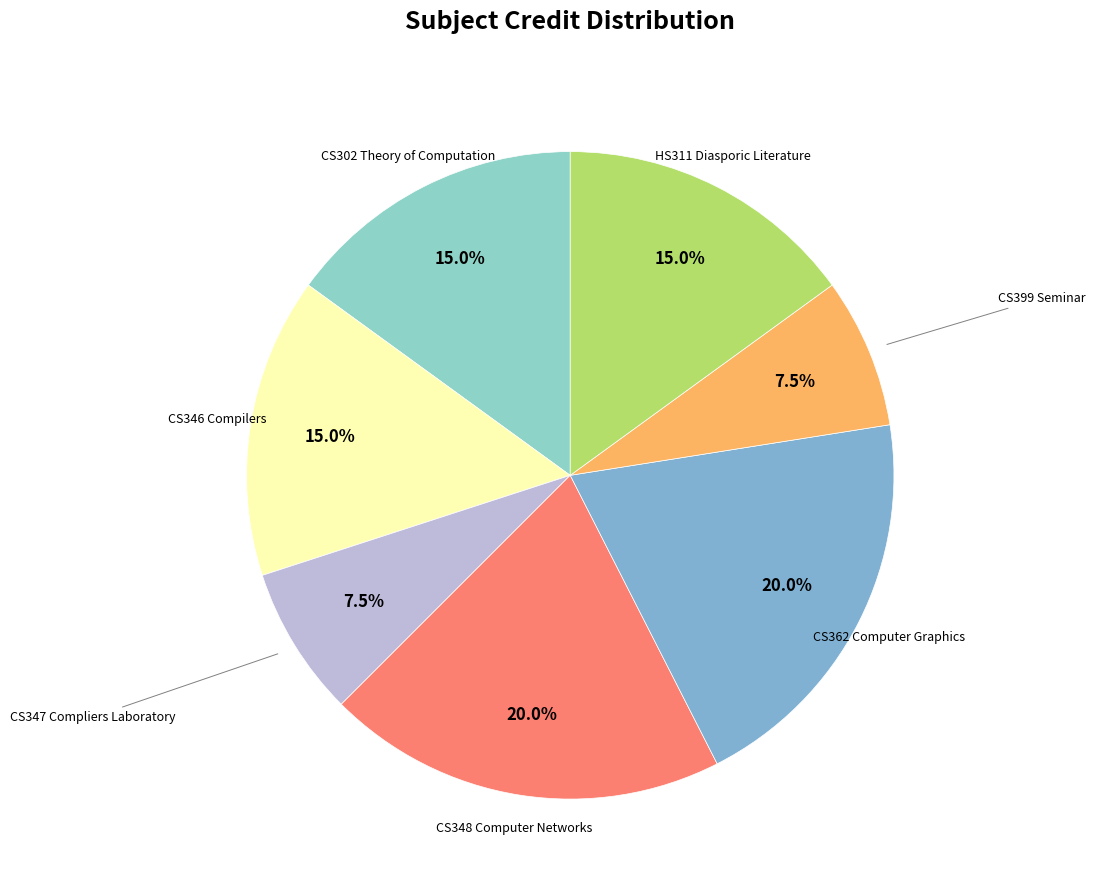

Count the number of slices in the pie.

7